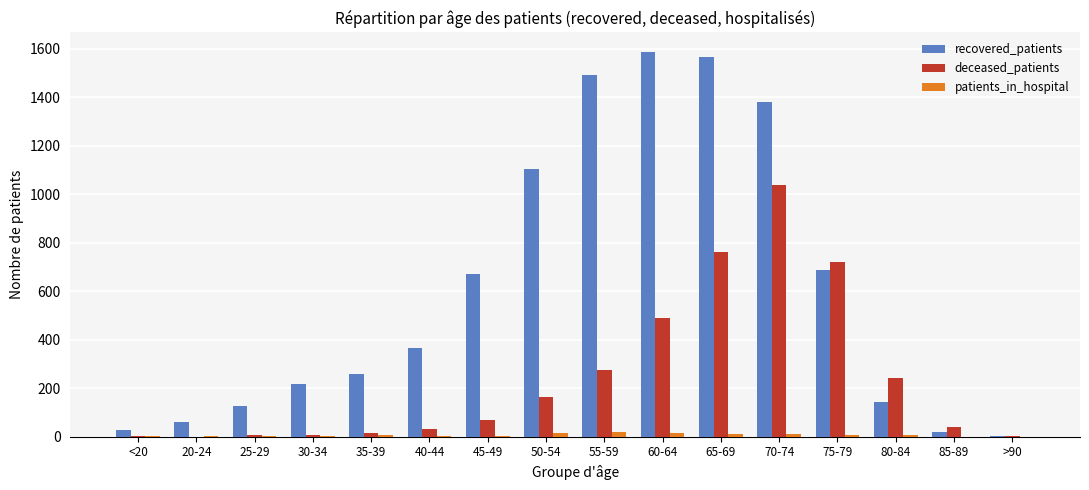

Which series has the widest spread of values?

recovered_patients